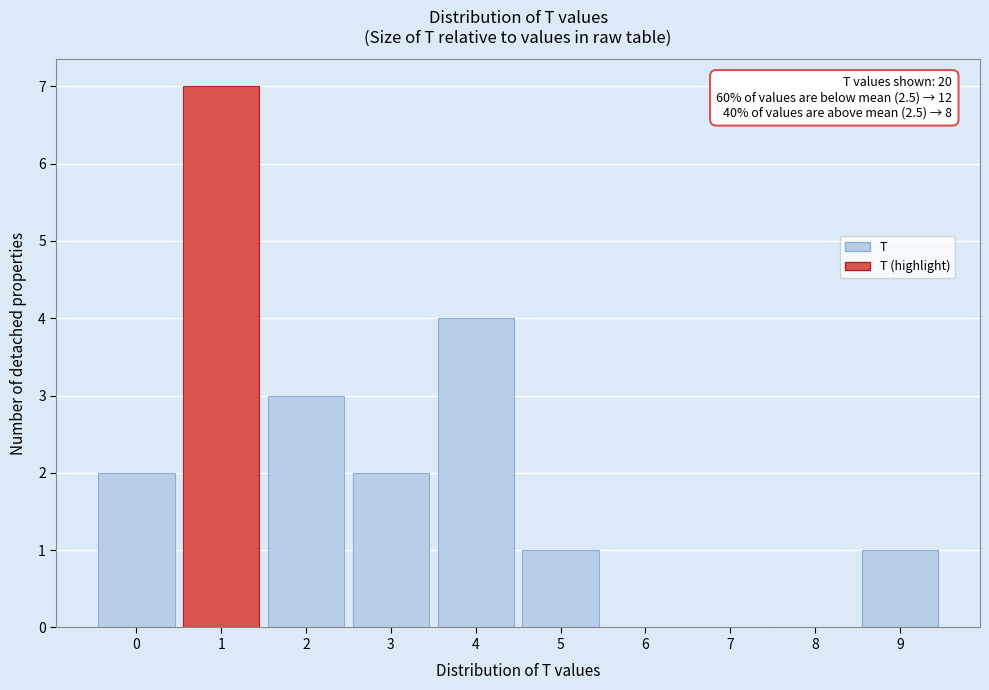

Over which range of the x-axis is the bar tallest?

0.5 to 1.5